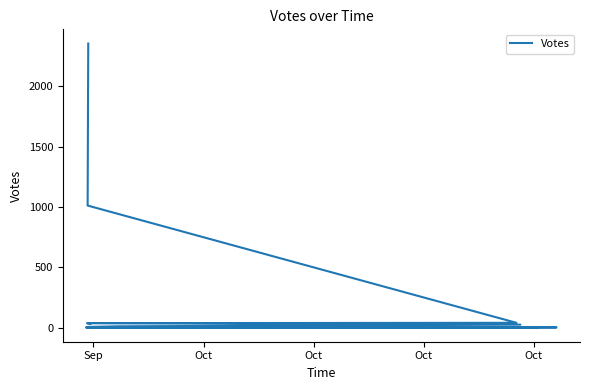

How many interior local valleys (lower than both neighbors) does the data have?

1